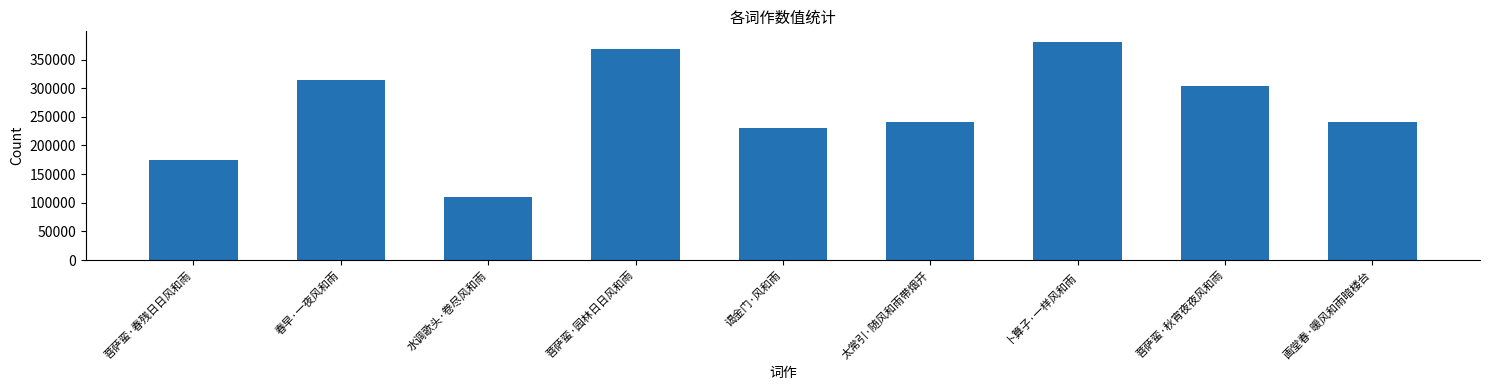

The value at 菩萨蛮·春残日日风和雨 is 174785. True or false?

True